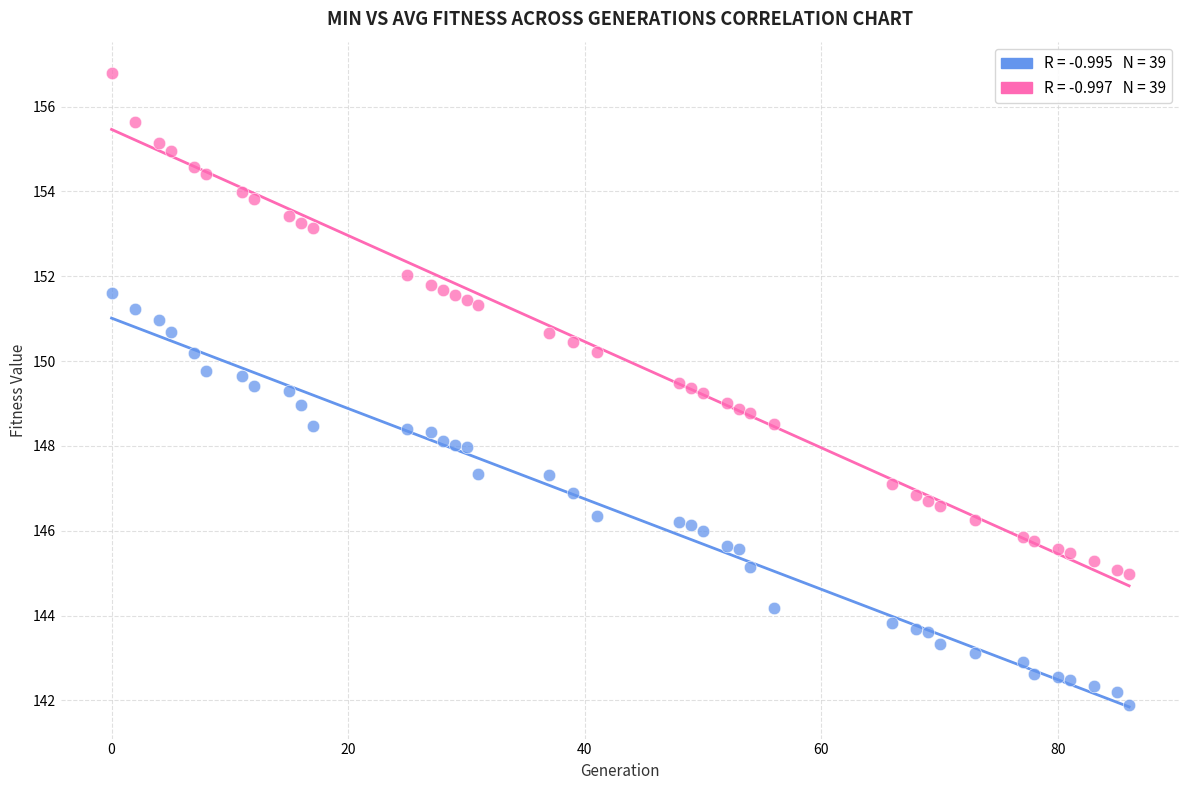

Across all data points, what is the range of Y values (max minus min)?

14.9